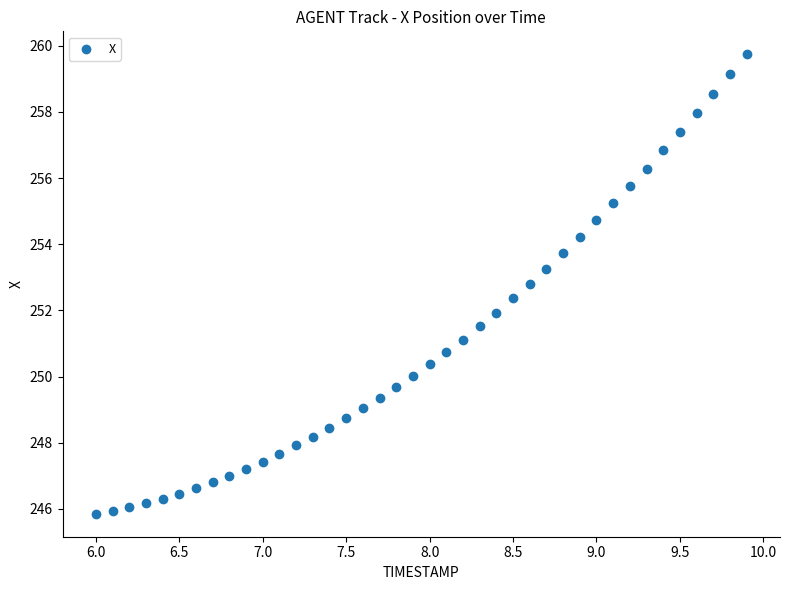

What is the range of X values (max minus min)?

3.9